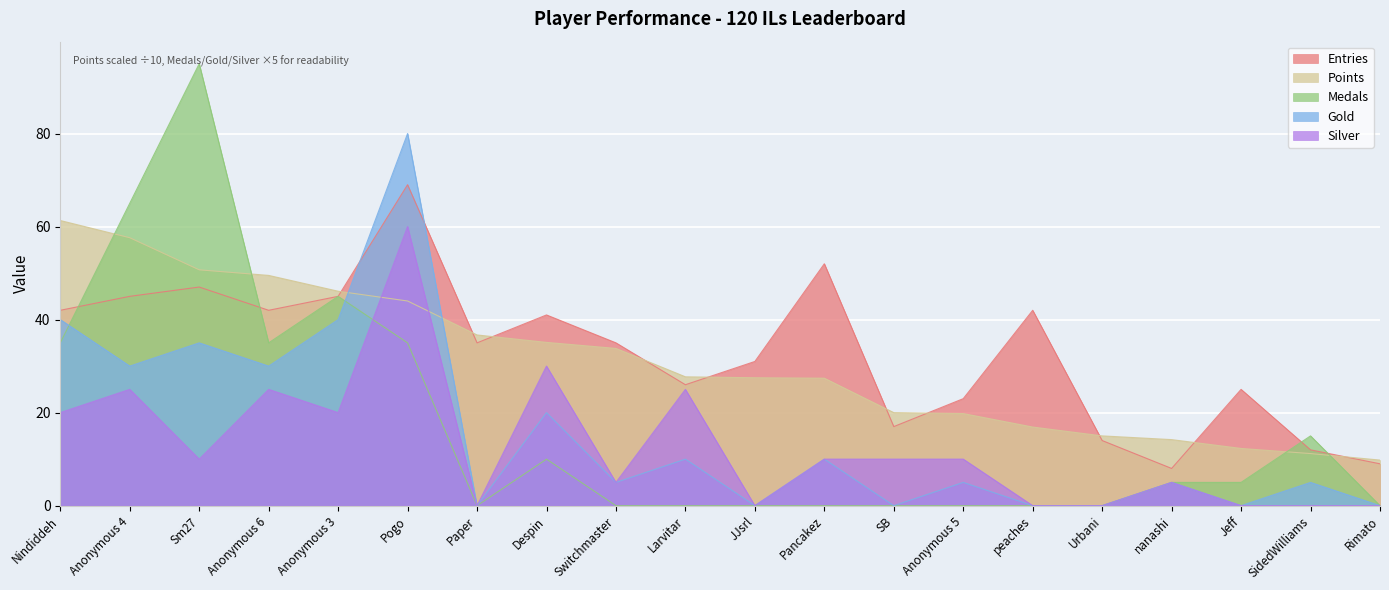

What is the difference between the Medals values at Urbani and Anonymous 3?

45.0